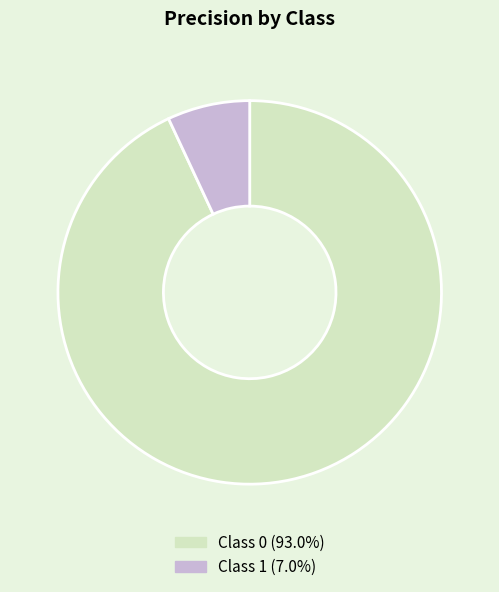

Does Class 0 (93.0%) represent more than half of the total?

Yes